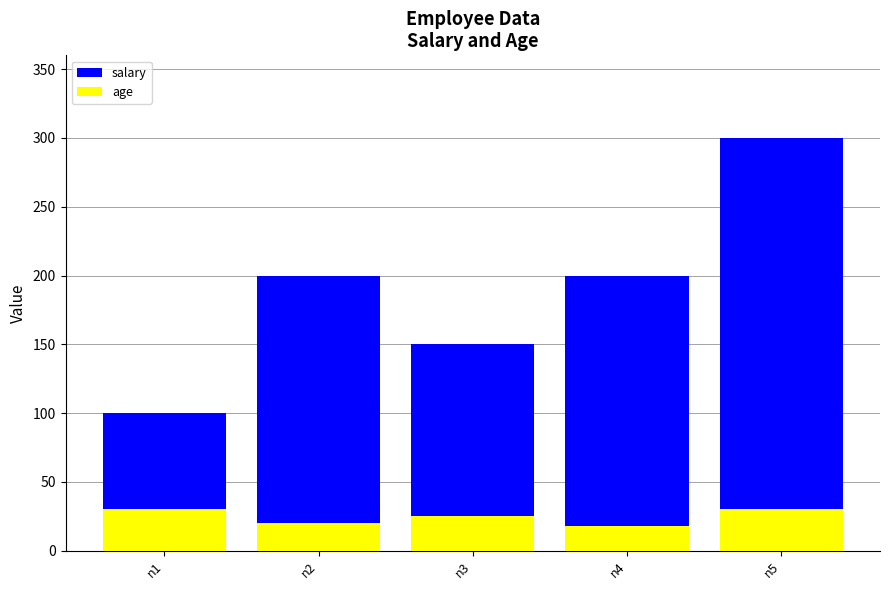

List the series in order of their peak value, highest first.

salary, age